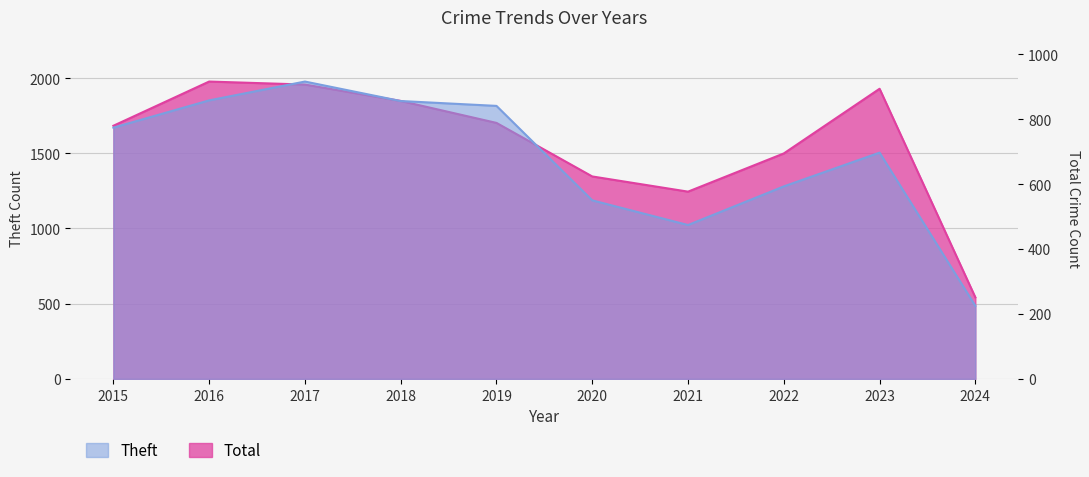

What is the smallest value displayed?

225